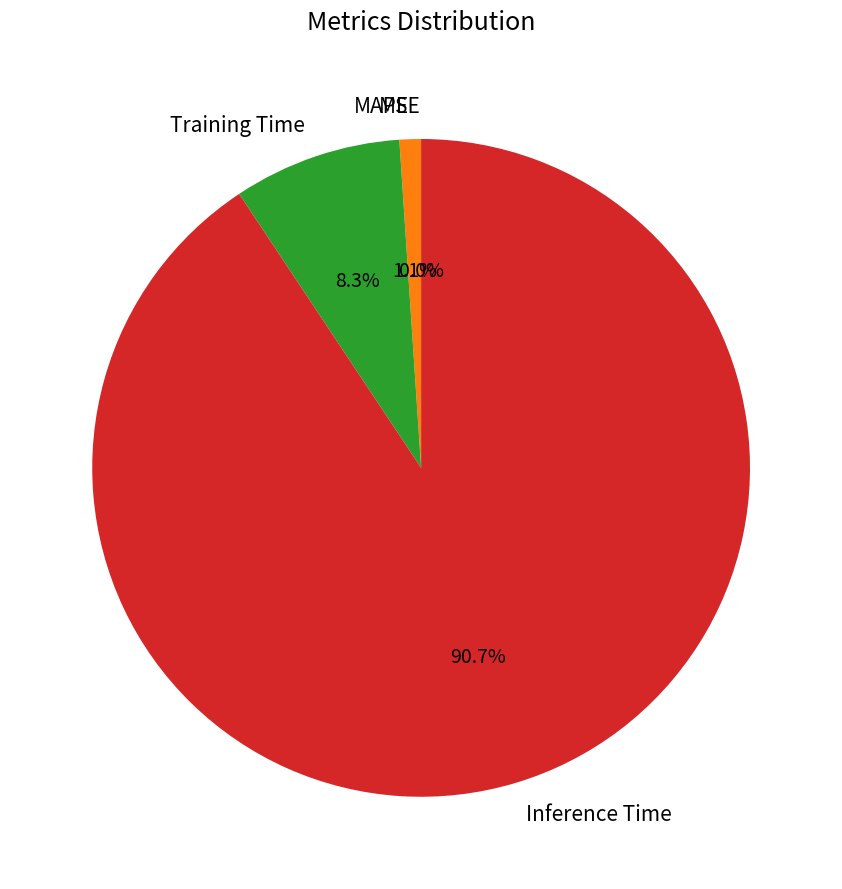

To the nearest percent, what is the difference between the MSE and Inference Time slice percentages?

91%